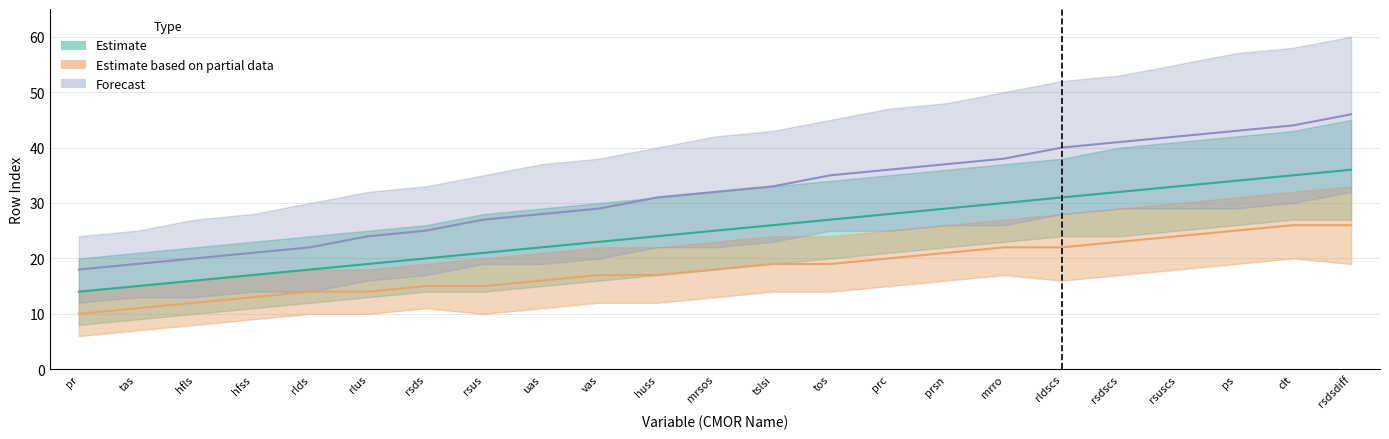

The Estimate series shows 19 at rlus. True or false?

True